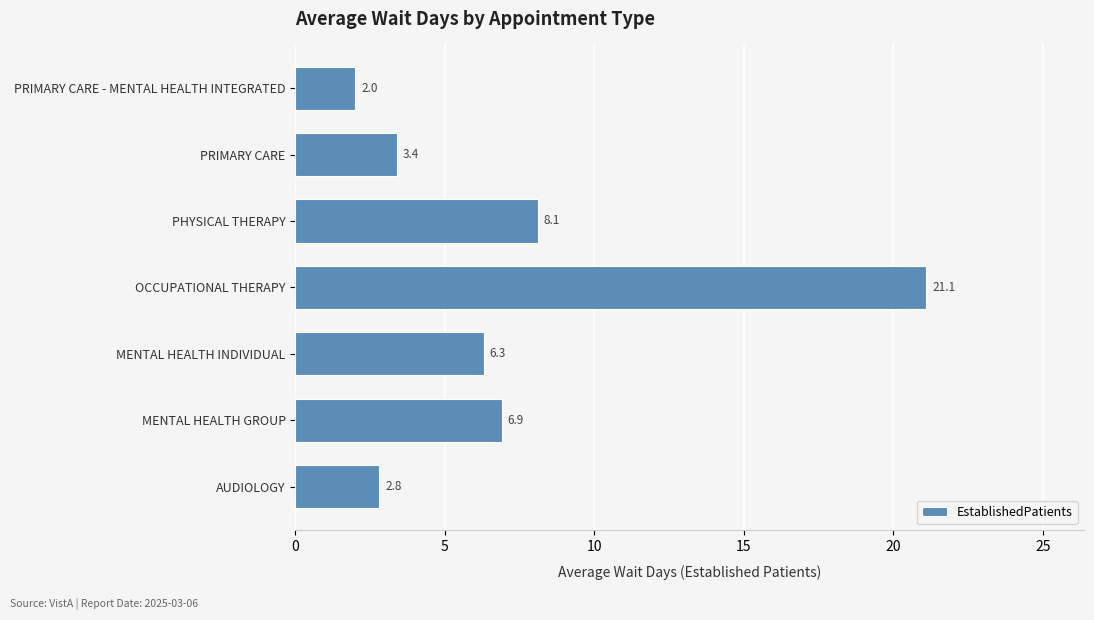

The value at AUDIOLOGY is 2.8. True or false?

True